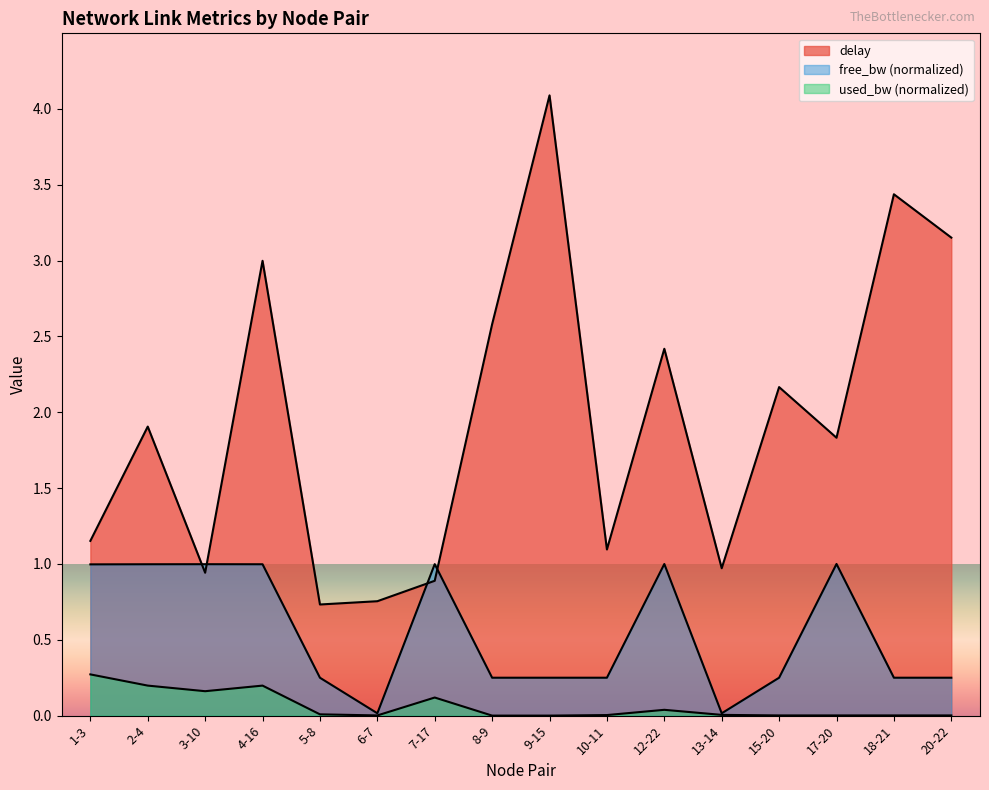

Between 1-3 and 13-14, which series saw the biggest shift?

free_bw_norm